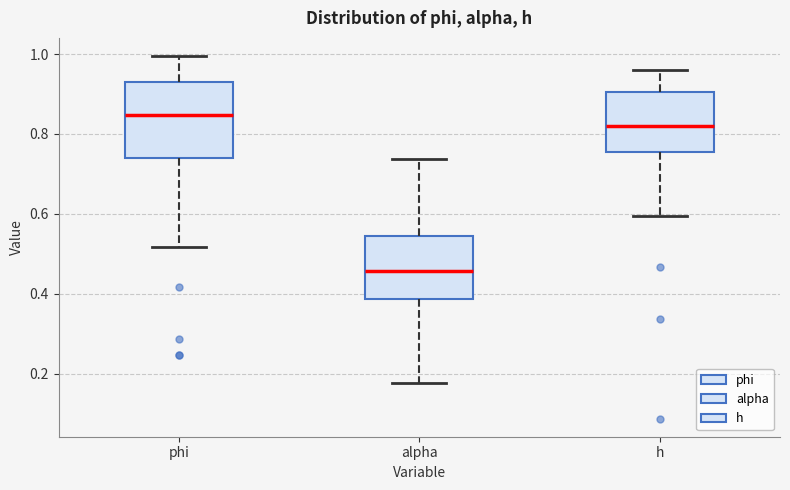

Reading left to right, transcribe this box plot: for each box, give where its median line is, the range the box spans, and where its two whiskers end, as read against the y-axis. The values are not printed on the chart, so give them approximately, as read against the axis.

phi: median 0.84, box 0.74 to 0.94, whiskers 0.52 to 1.00
alpha: median 0.46, box 0.38 to 0.54, whiskers 0.18 to 0.74
h: median 0.82, box 0.76 to 0.90, whiskers 0.60 to 0.96